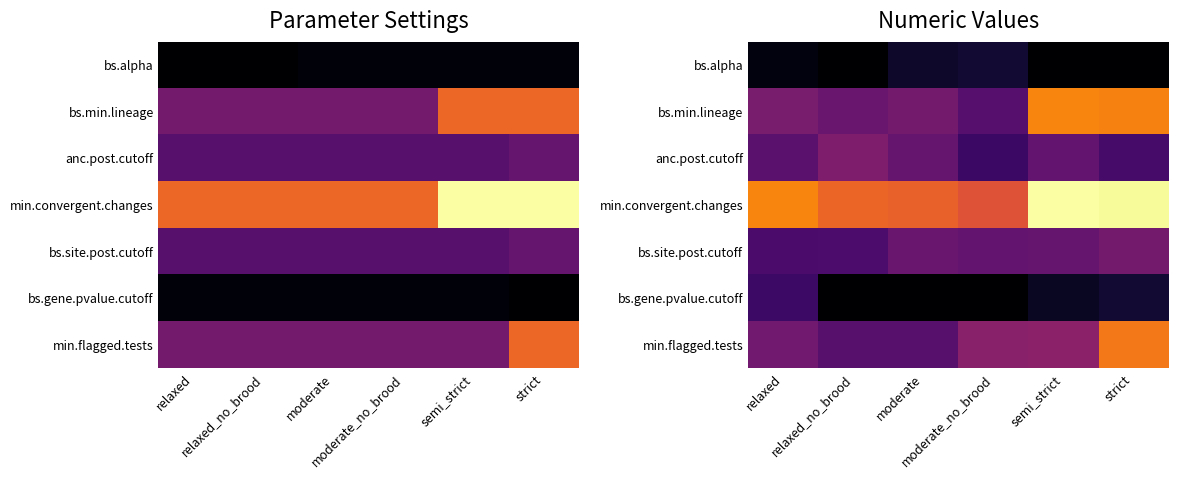

Rank the series by their maximum value, from lowest to highest.

bs.alpha, bs.gene.pvalue.cutoff, bs.site.post.cutoff, anc.post.cutoff, min.flagged.tests, bs.min.lineage, min.convergent.changes